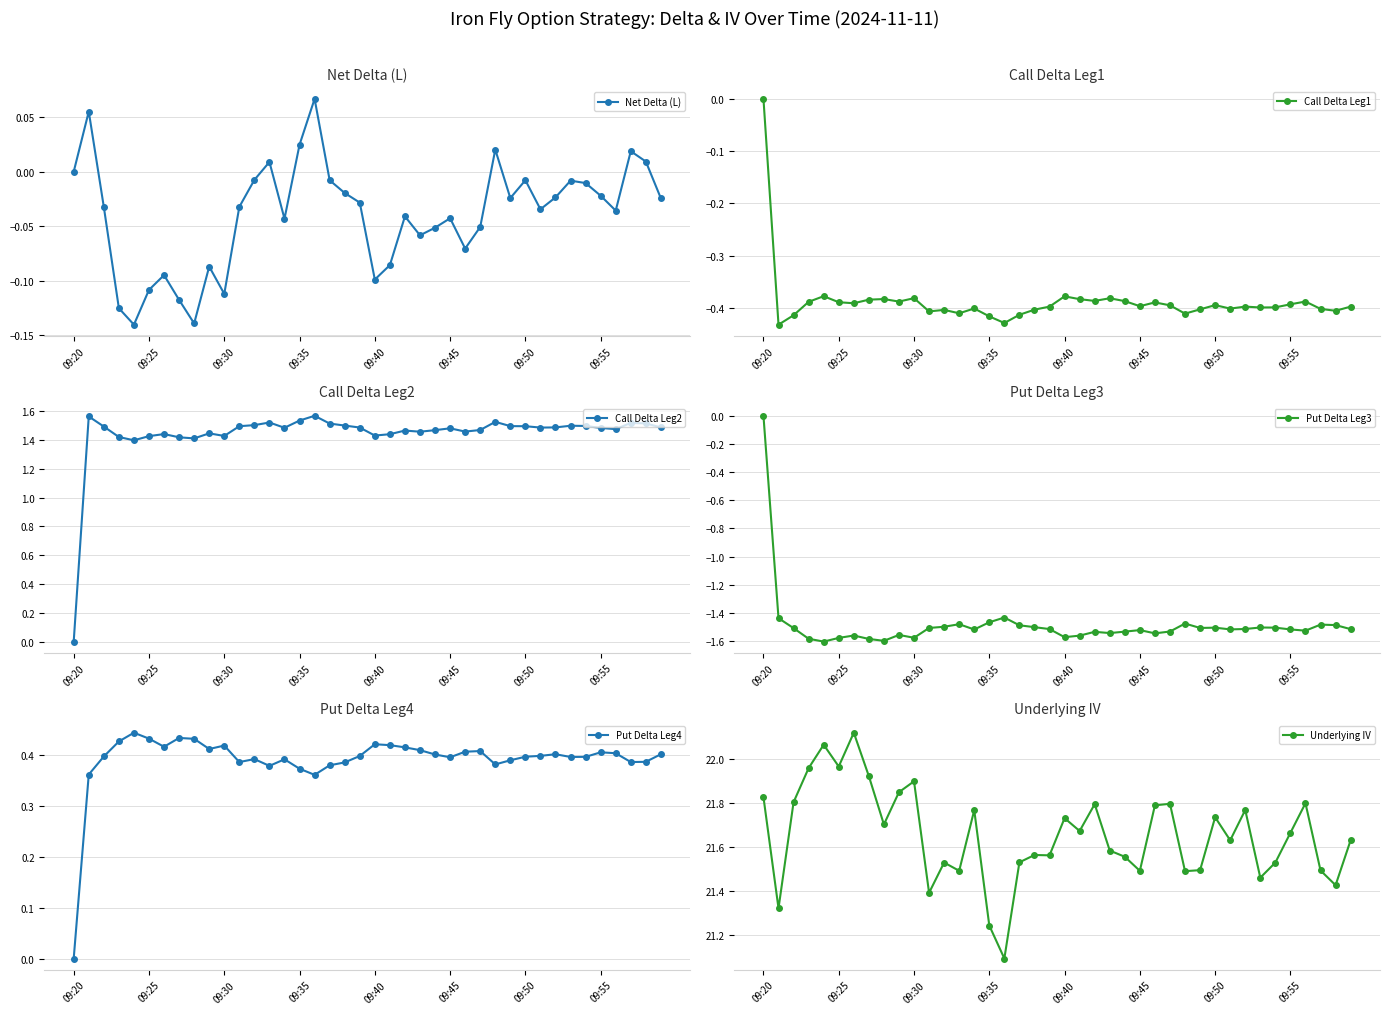

In Net Delta (L), how many points are lower than both neighbors (excluding endpoints)?

10